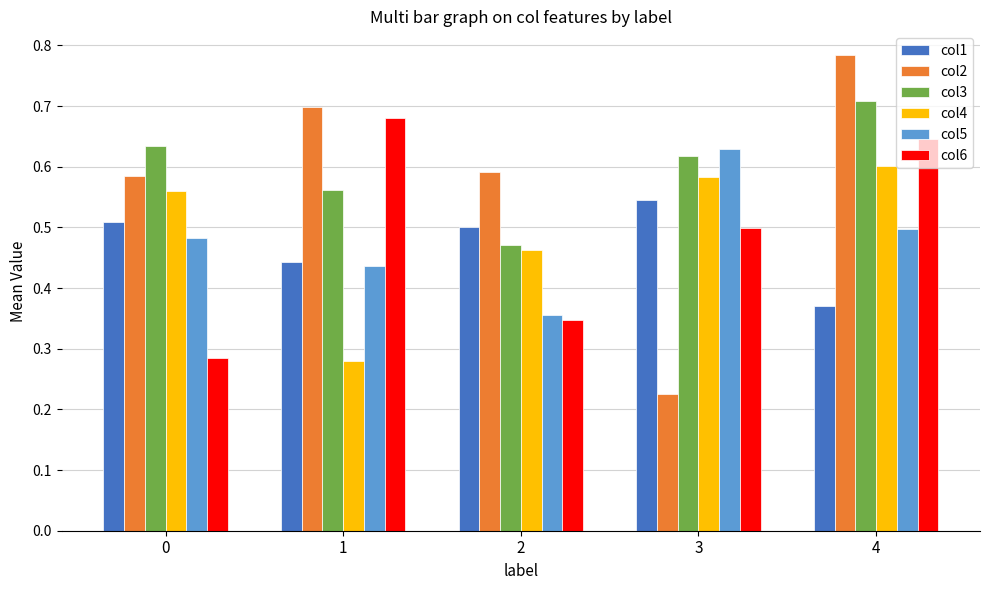

Which series has the widest spread of values?

col2